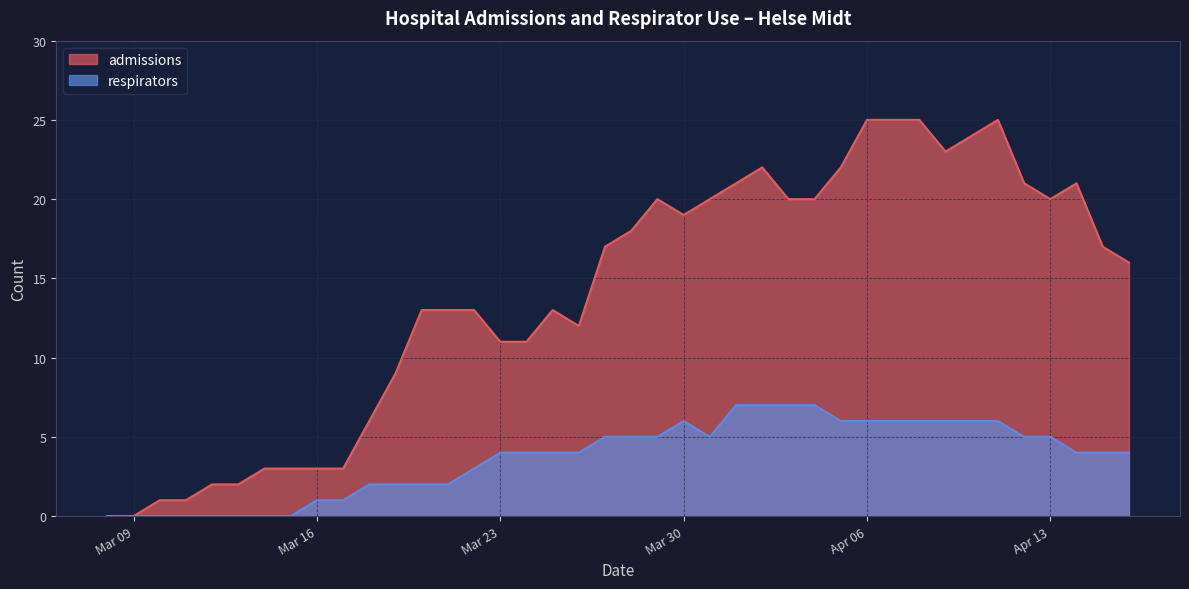

Which series has the largest range (max minus min)?

admissions